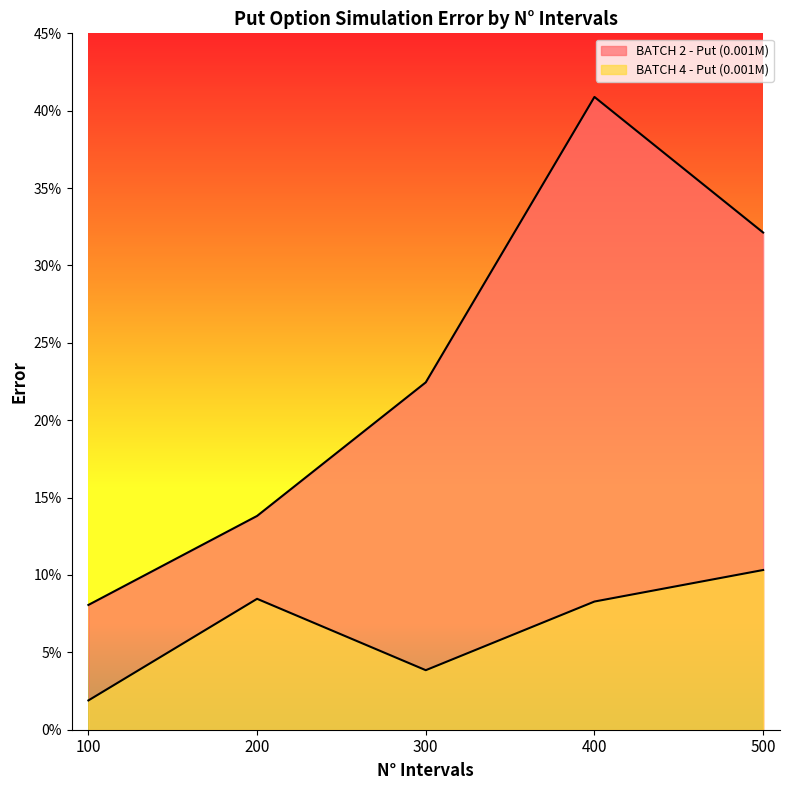

True or false: BATCH 2 - Put (0.001M) and BATCH 4 - Put (0.001M) intersect in this chart.

False